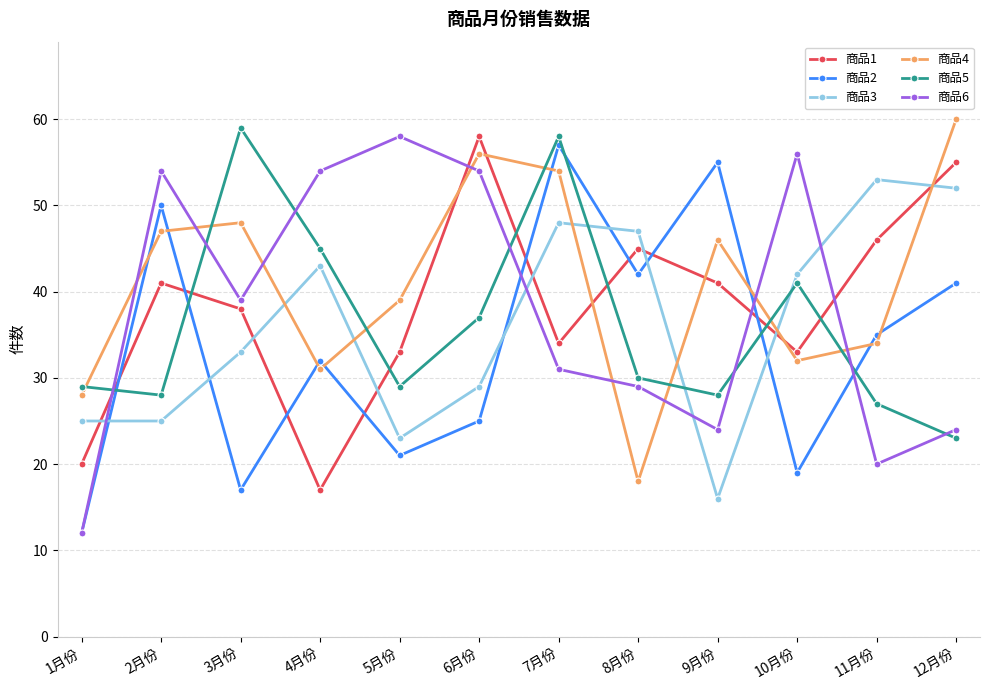

True or false: 商品6 and 商品2 intersect in this chart.

True